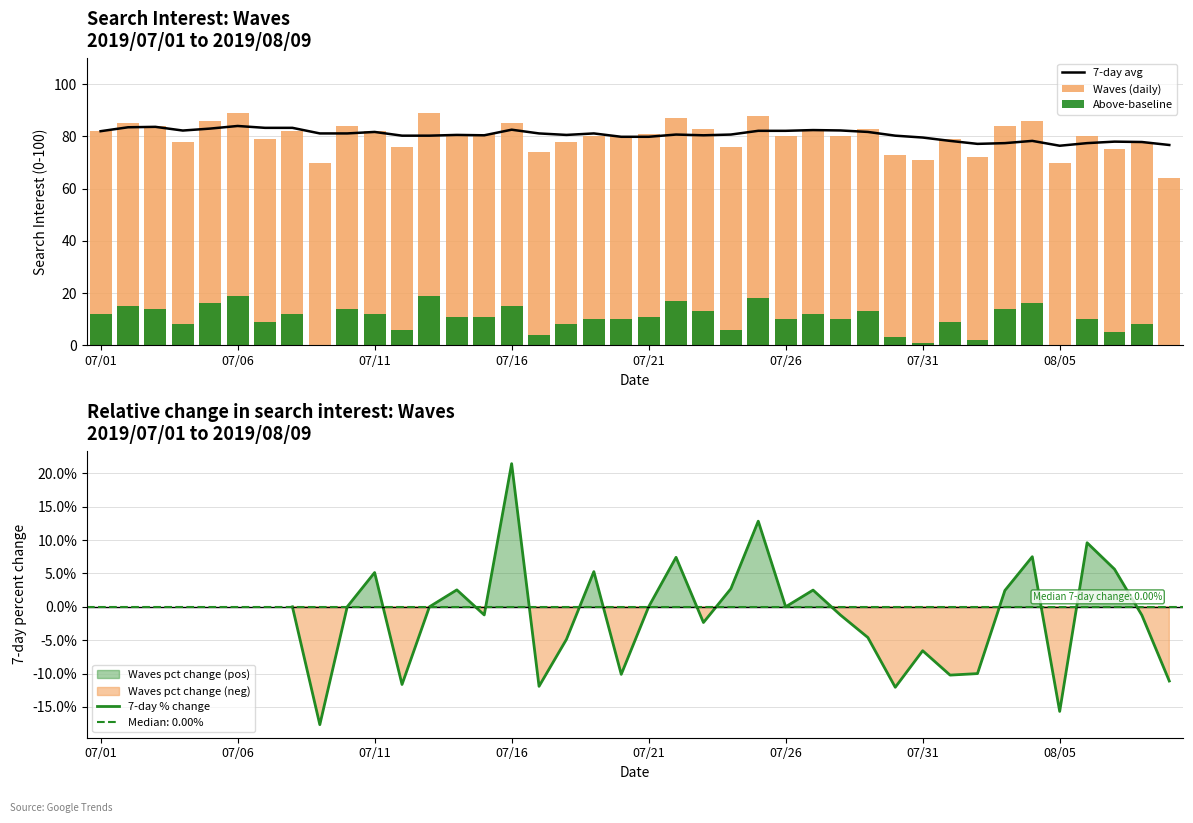

Are the bars horizontal?

No